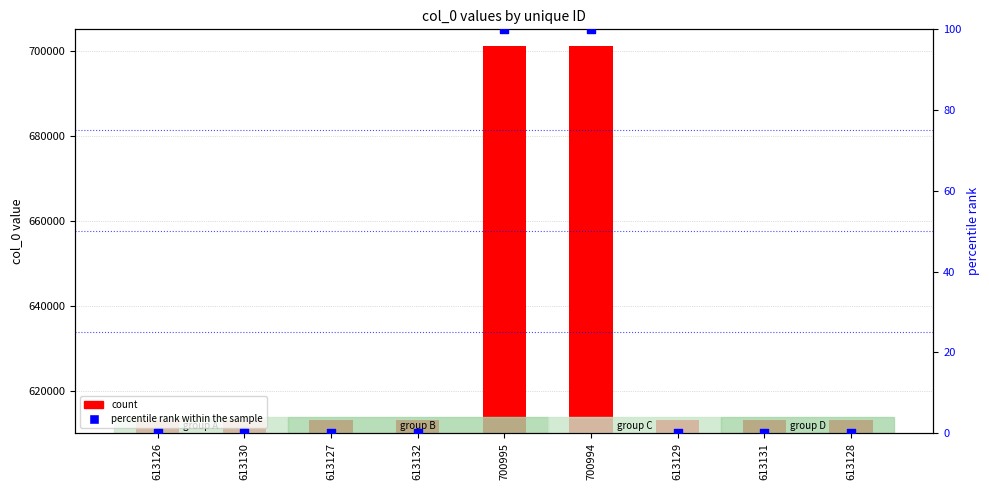

What are all the series names shown in the legend?

count, percentile rank within the sample